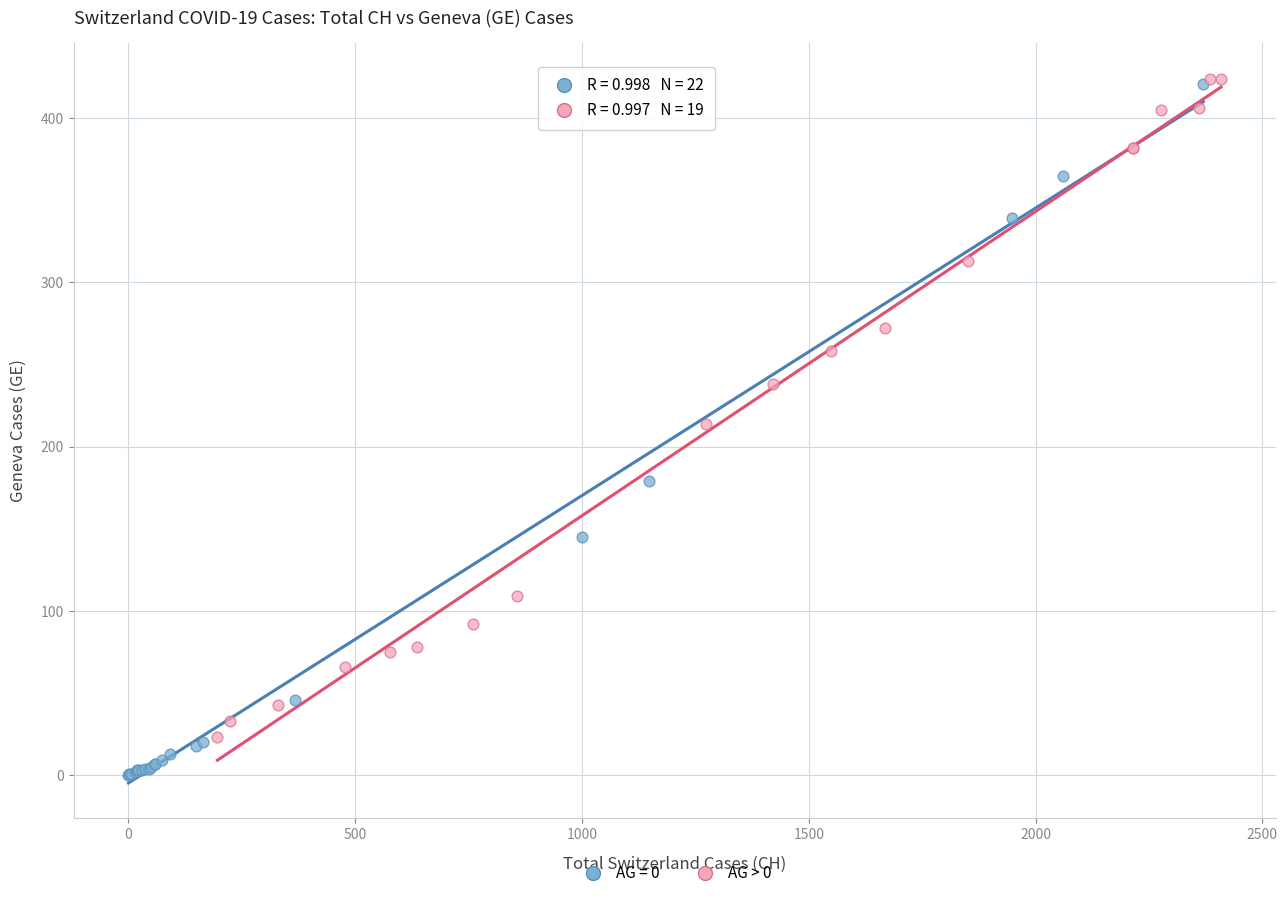

Which series reaches the minimum Y coordinate?

AG = 0